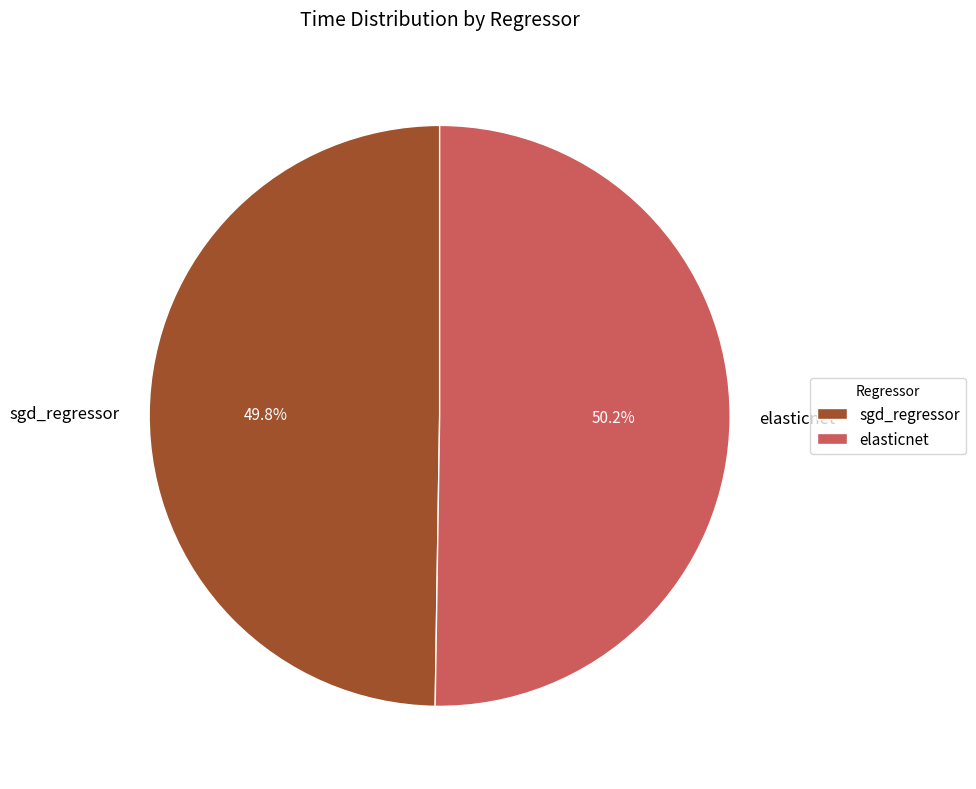

How many segments does this pie chart have?

2